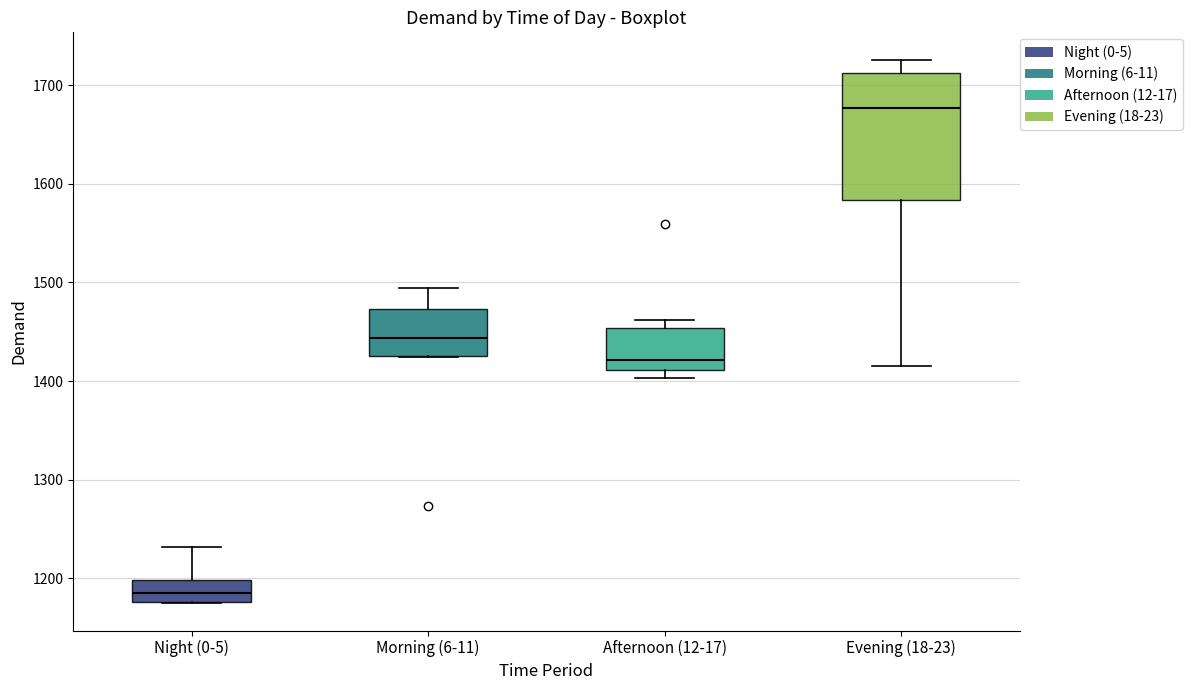

Where does the median line of the box for Evening (18-23) sit on the y-axis? The values are not printed on the chart, so give them approximately, as read against the axis.

1680